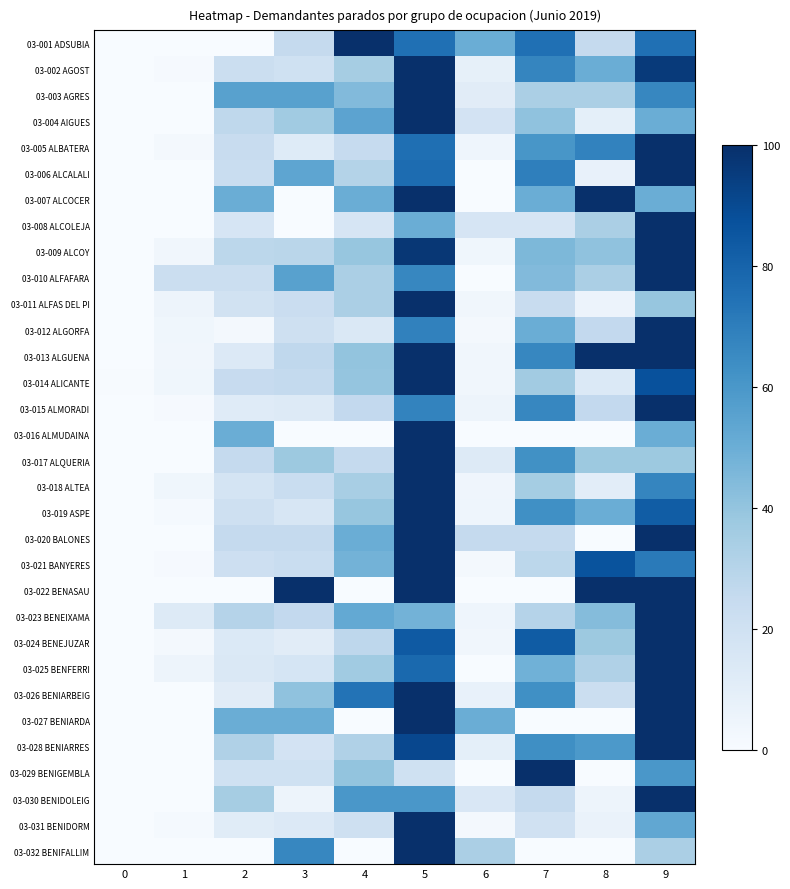

At which category is the sum across all series the highest?

5